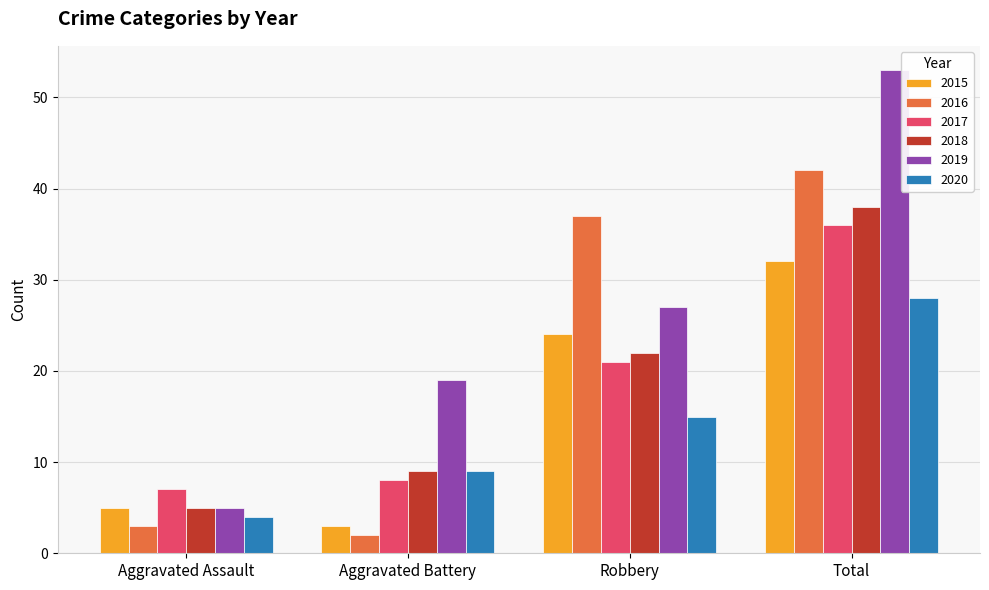

Reading right to left, transcribe all the data shown in this chart.

2015: Total=32	Robbery=24	Aggravated Battery=3	Aggravated Assault=5
2016: Total=42	Robbery=37	Aggravated Battery=2	Aggravated Assault=3
2017: Total=36	Robbery=21	Aggravated Battery=8	Aggravated Assault=7
2018: Total=38	Robbery=22	Aggravated Battery=9	Aggravated Assault=5
2019: Total=53	Robbery=27	Aggravated Battery=19	Aggravated Assault=5
2020: Total=28	Robbery=15	Aggravated Battery=9	Aggravated Assault=4